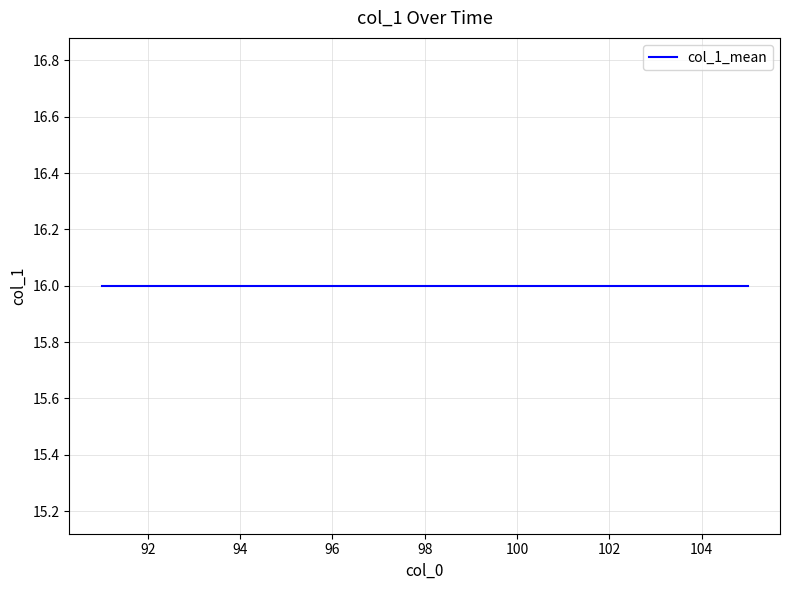

Which label corresponds to the smallest value in the chart?

91